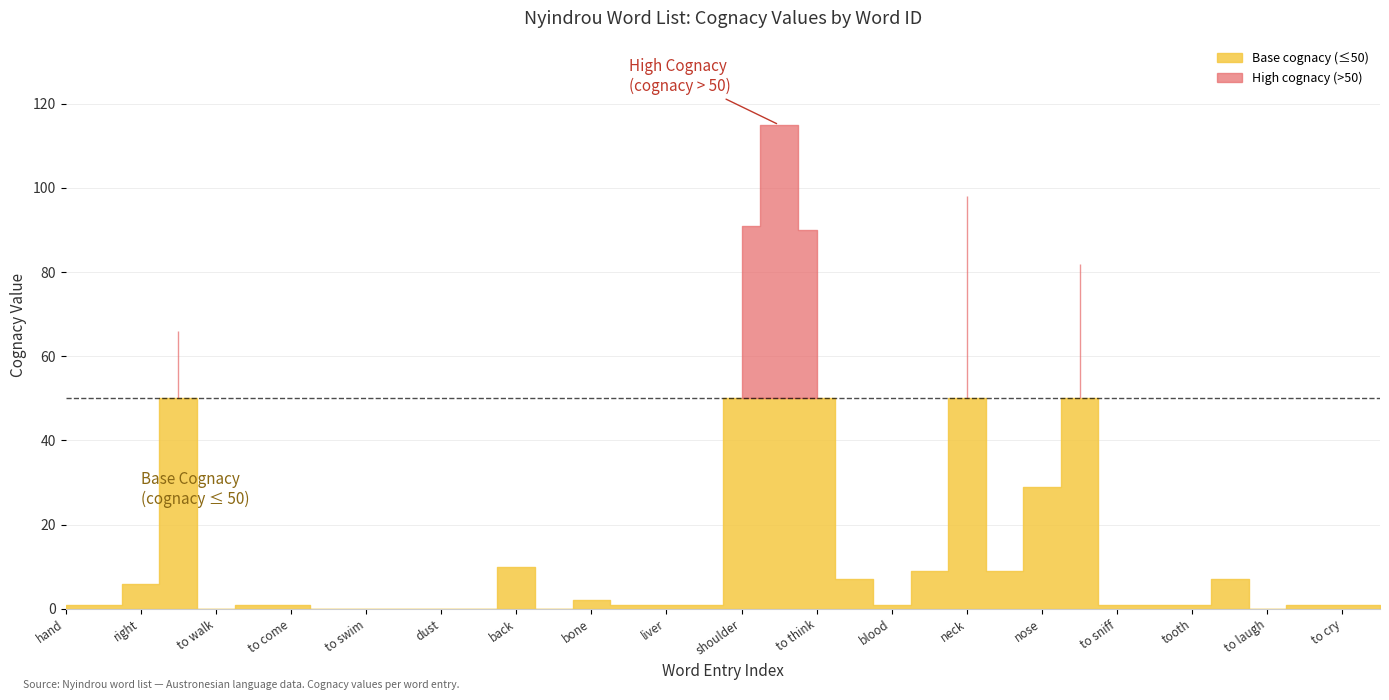

What is the value of the cognacy_count point at the 18th from the left?

1